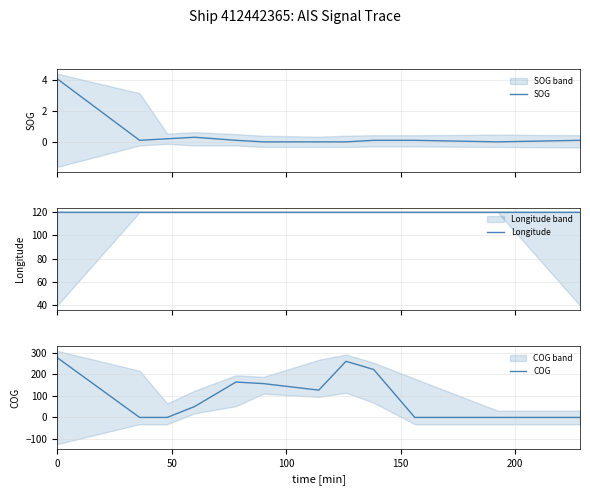

Is this an area chart (filled region under the line)?

No